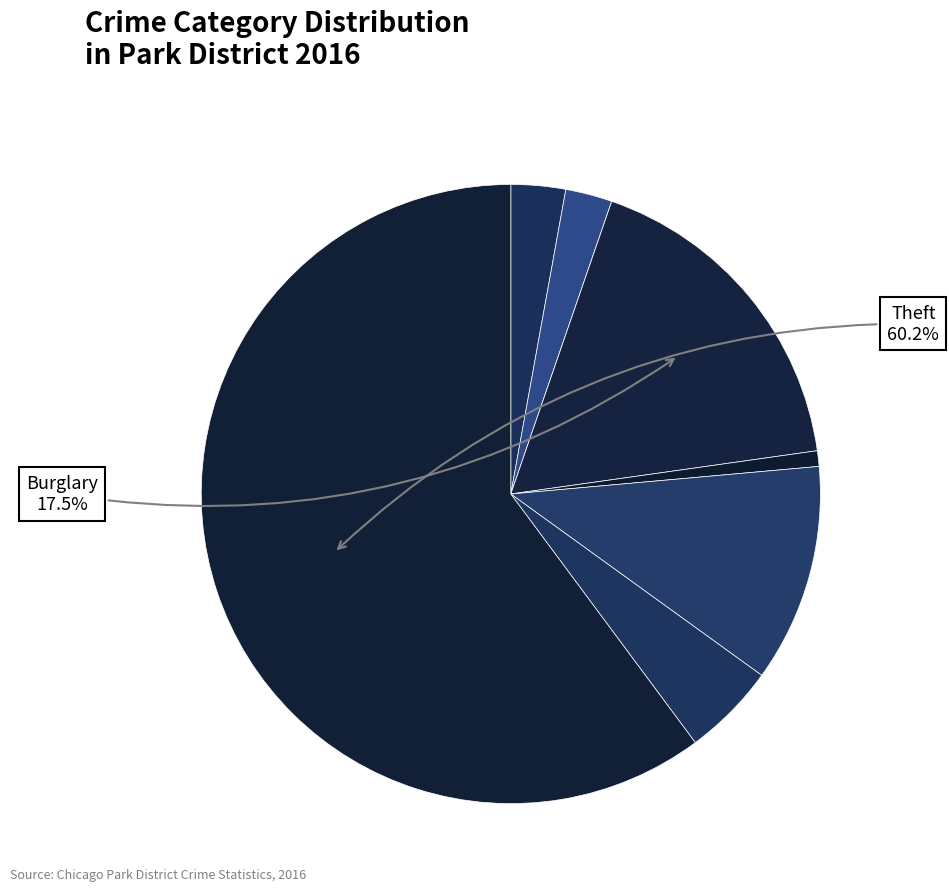

What is the largest slice in the pie chart?

Theft